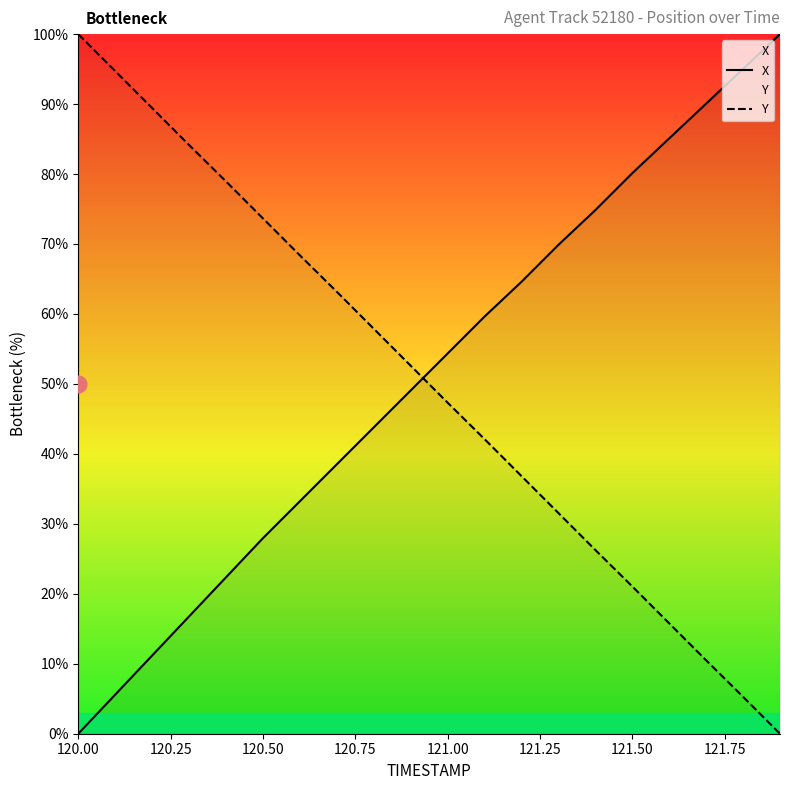

Rank the series by their average value, from highest to lowest.

X, Y